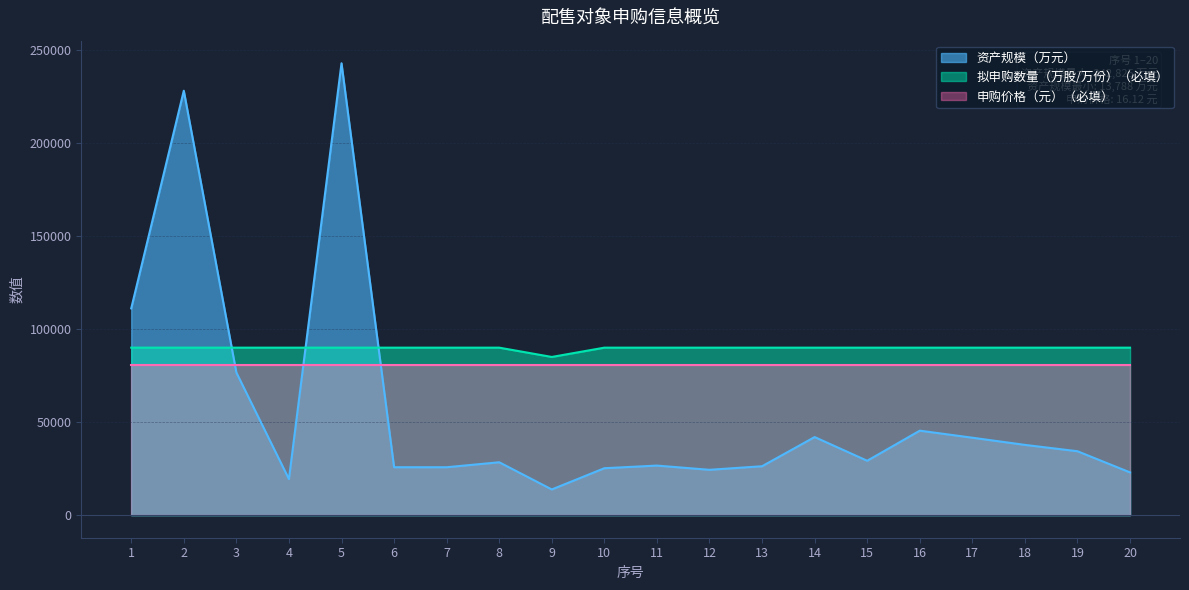

Does the chart have visible grid lines?

Yes